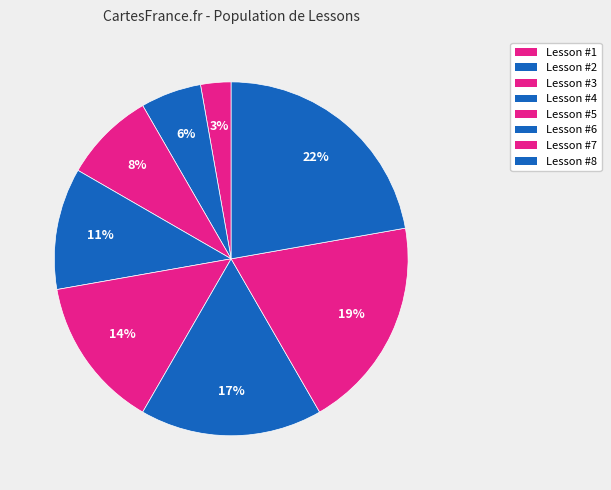

How many slices are in this pie chart?

8